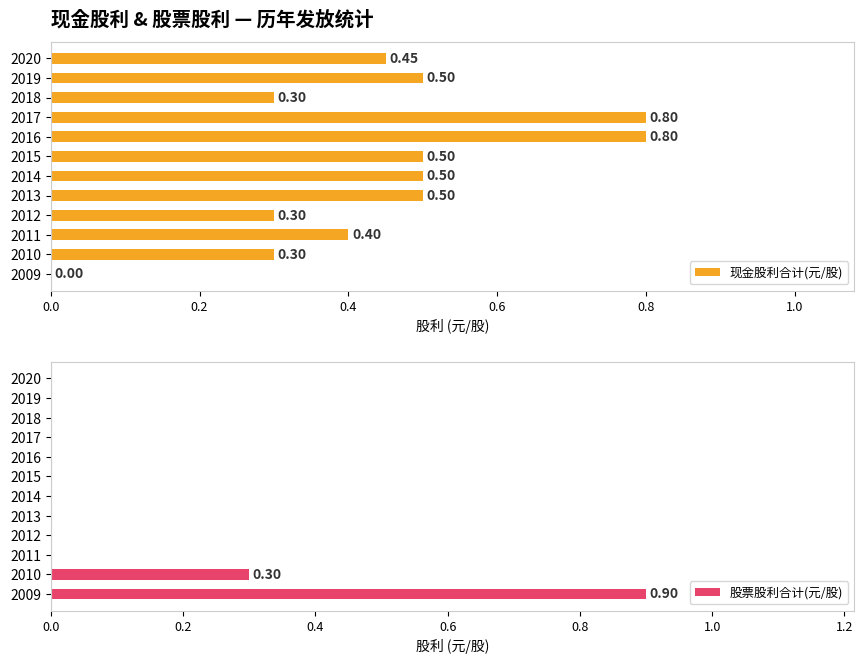

How many values in 现金股利合计(元/股) are above zero?

11